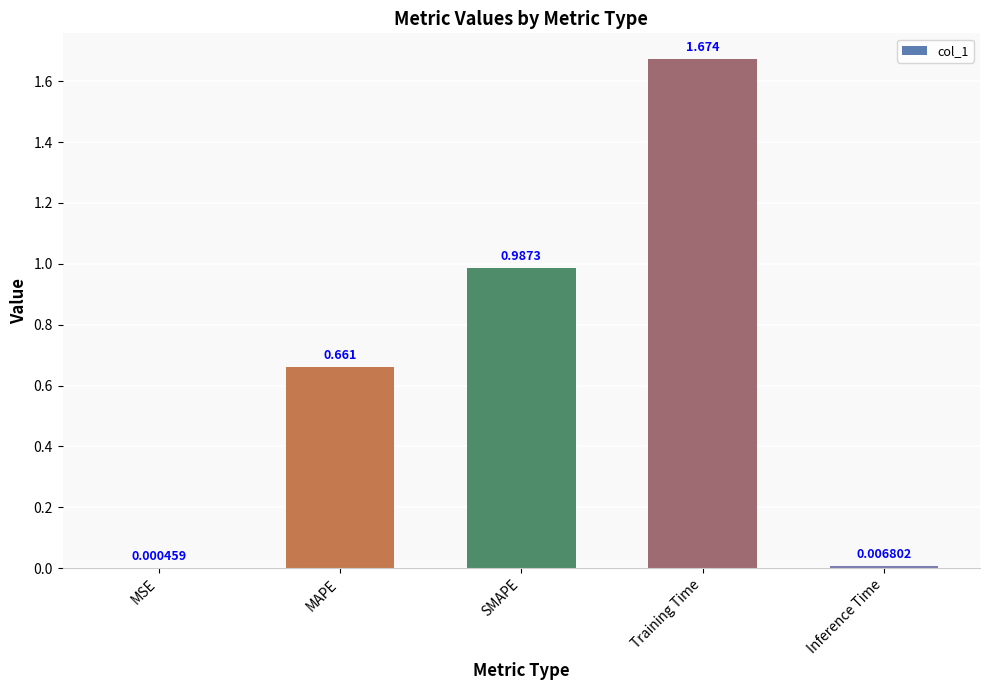

Between SMAPE and Inference Time, which is larger?

SMAPE